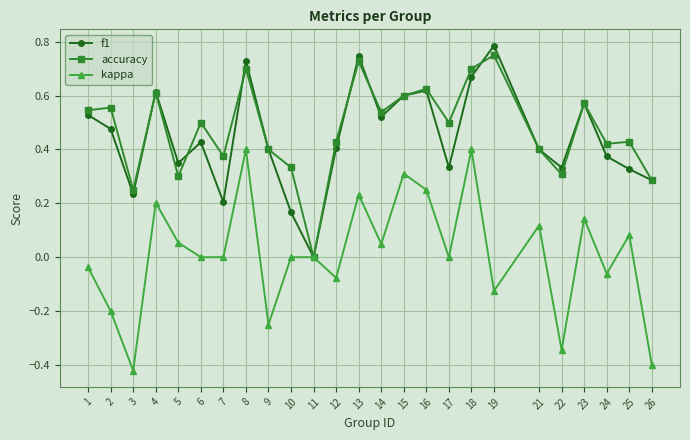

Between 15 and 19, which series saw the biggest shift?

kappa